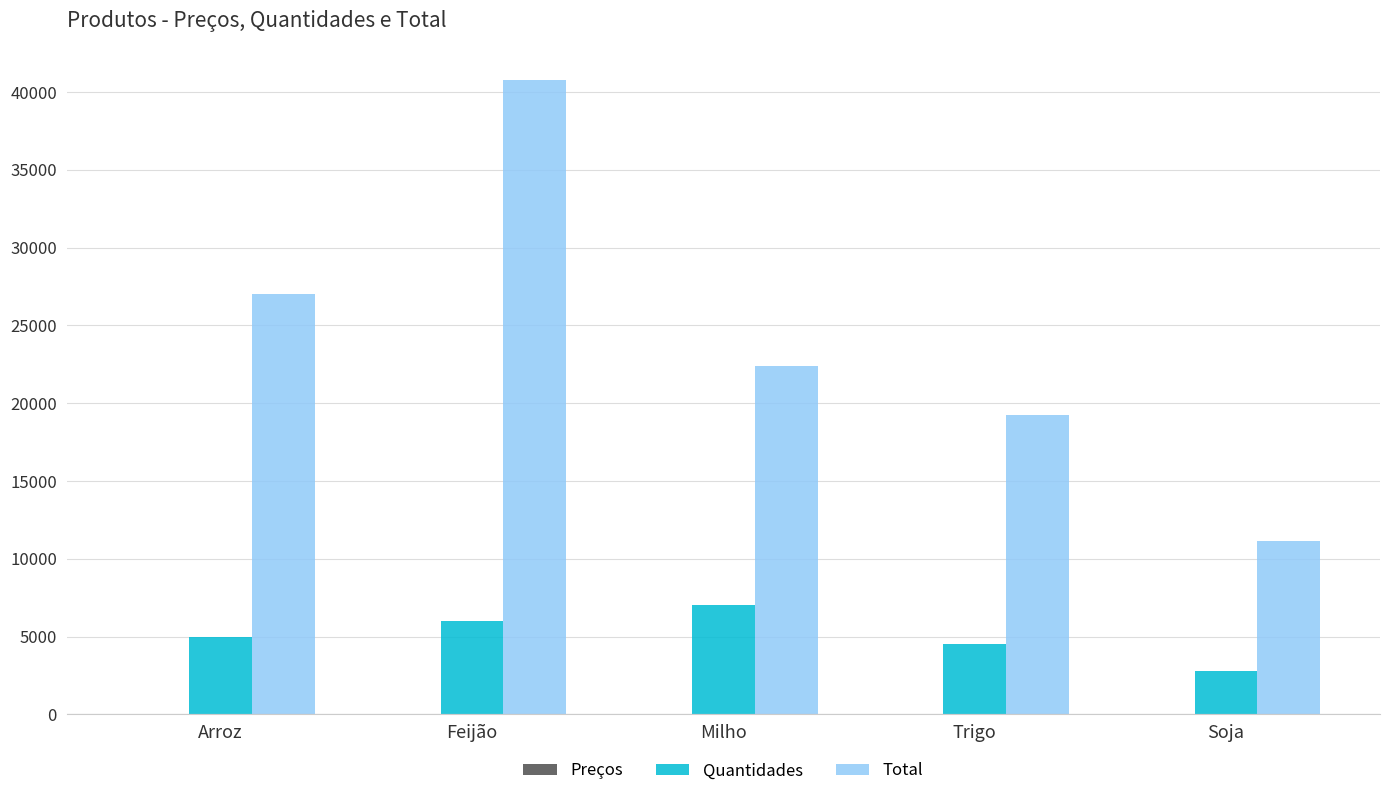

Which label corresponds to the largest value in the chart?

Feijão